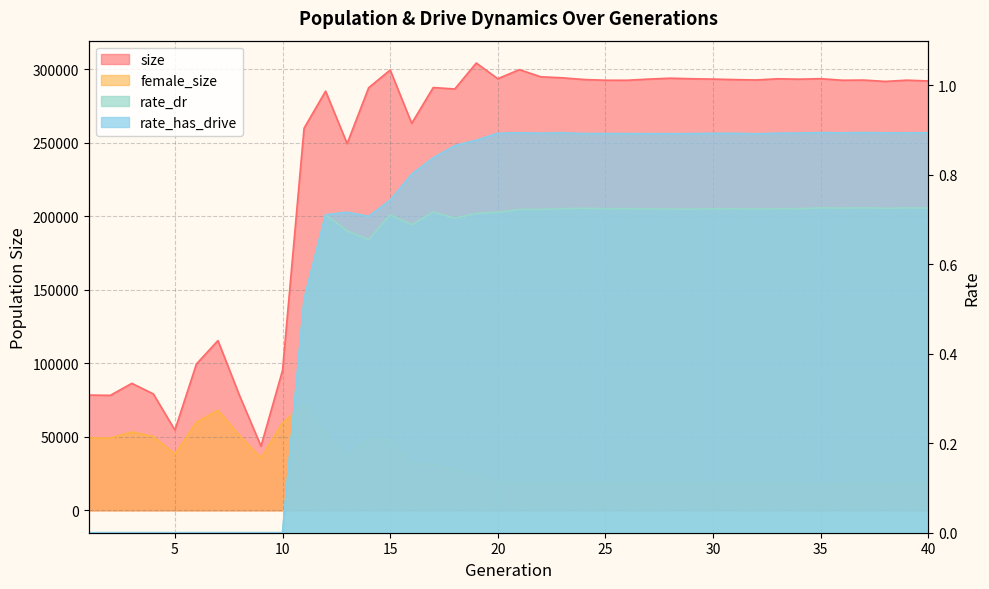

True or false: rate_has_drive has a value of 0.9 at 28.

True